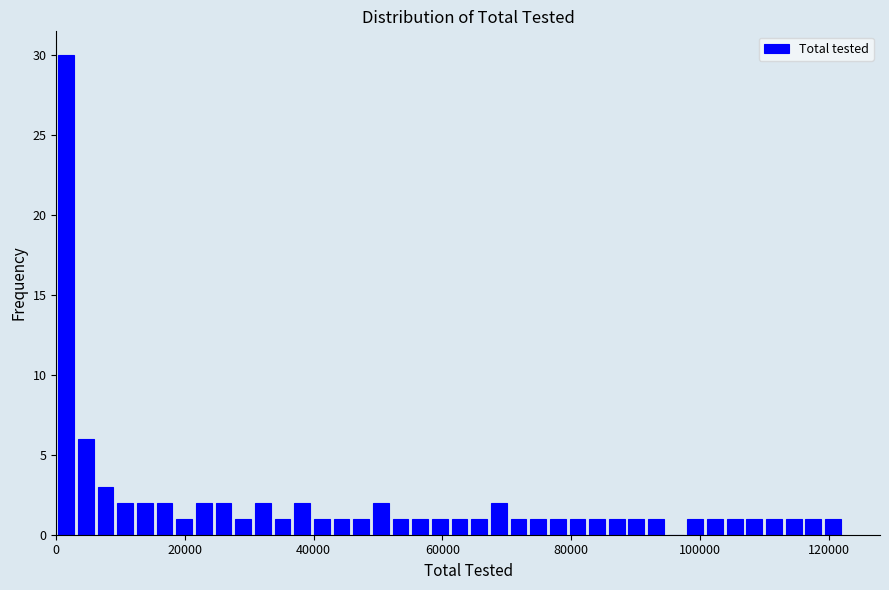

Read against the x-axis, roughly where is the centre of the tallest bar?

2000